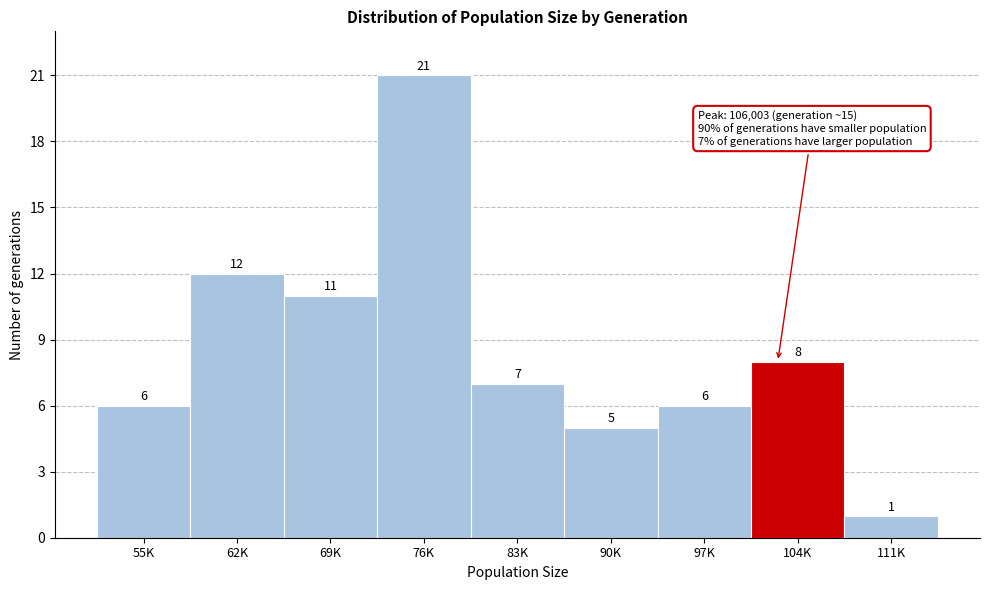

Reading left to right, extract all data points from this chart.

6	12	11	21	7	5	6	8	1